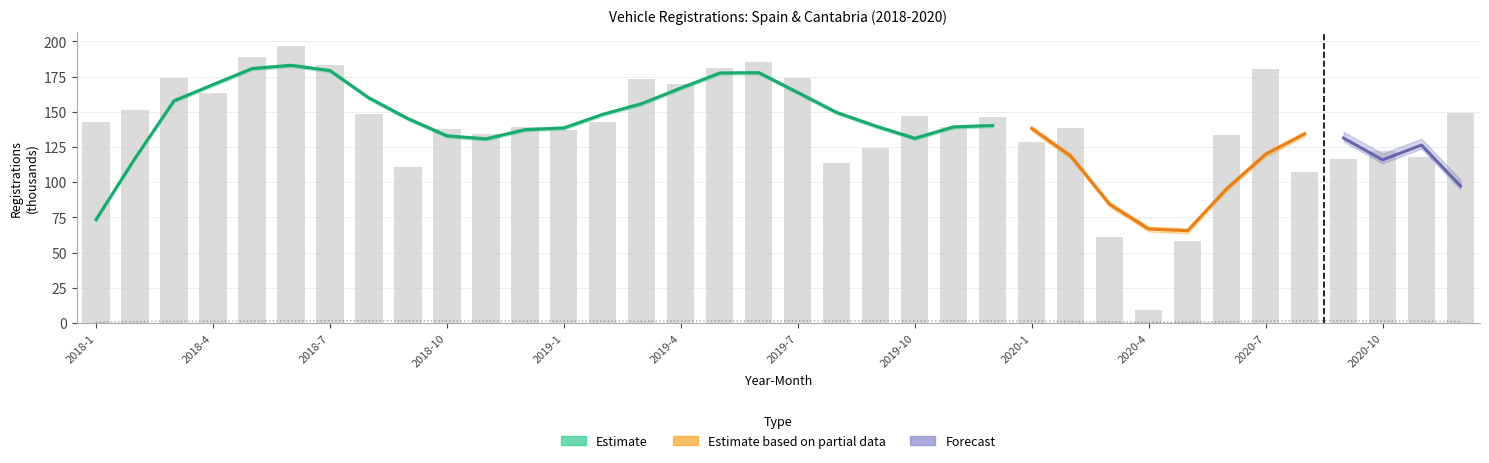

Does the chart contain any negative values?

No